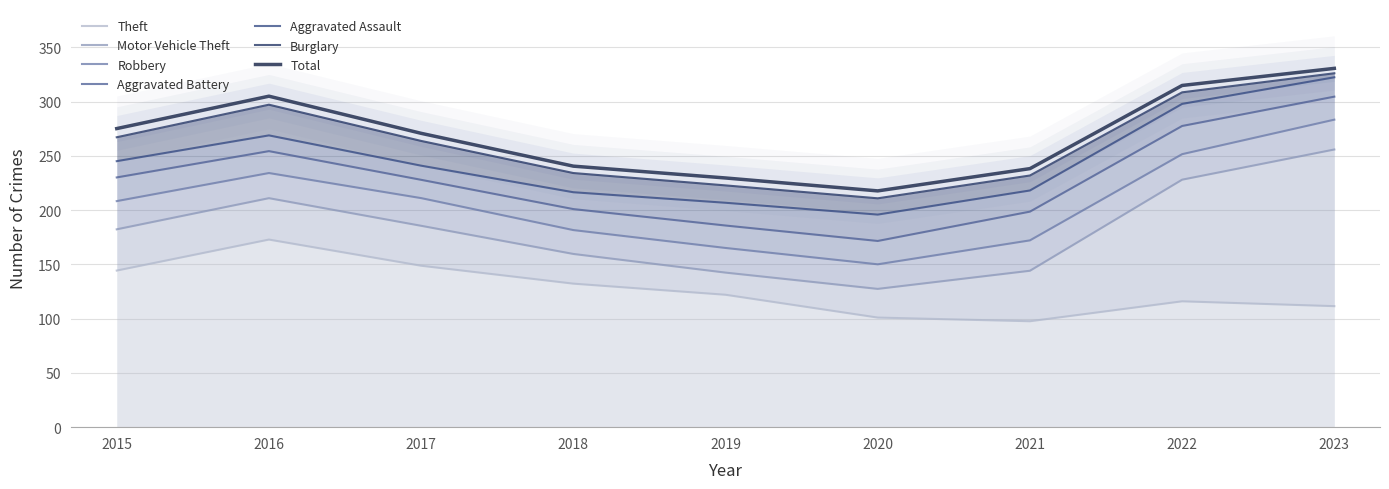

Count the number of data series in this chart.

6